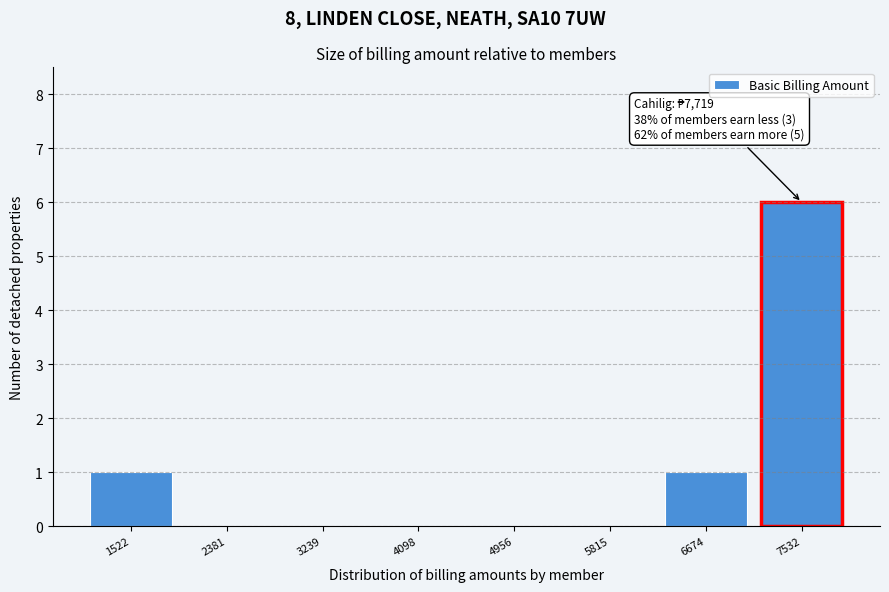

Reading left to right, what are all the values shown in this chart?

1522=1	2381=0	3239=0	4098=0	4956=0	5815=0	6674=1	7532=6